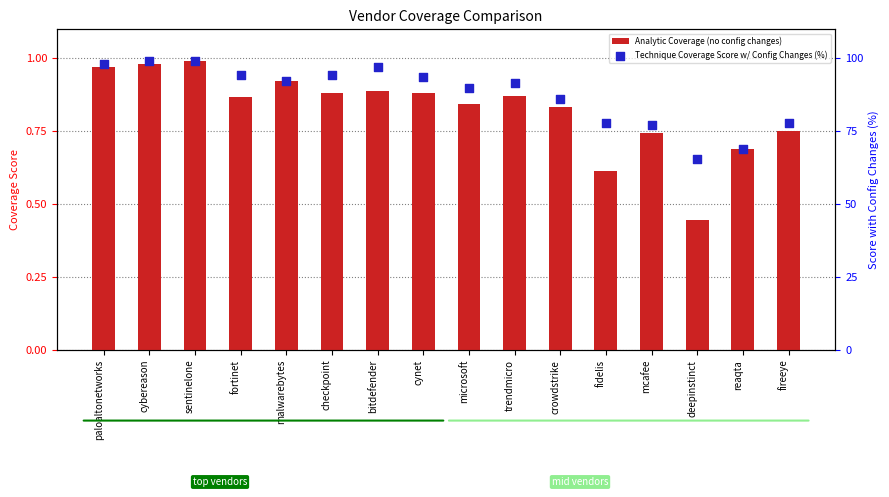

Is the value of Analytic Coverage (no config changes) at checkpoint greater than the value of Technique Coverage Score w/ Config Changes (%) at trendmicro?

No